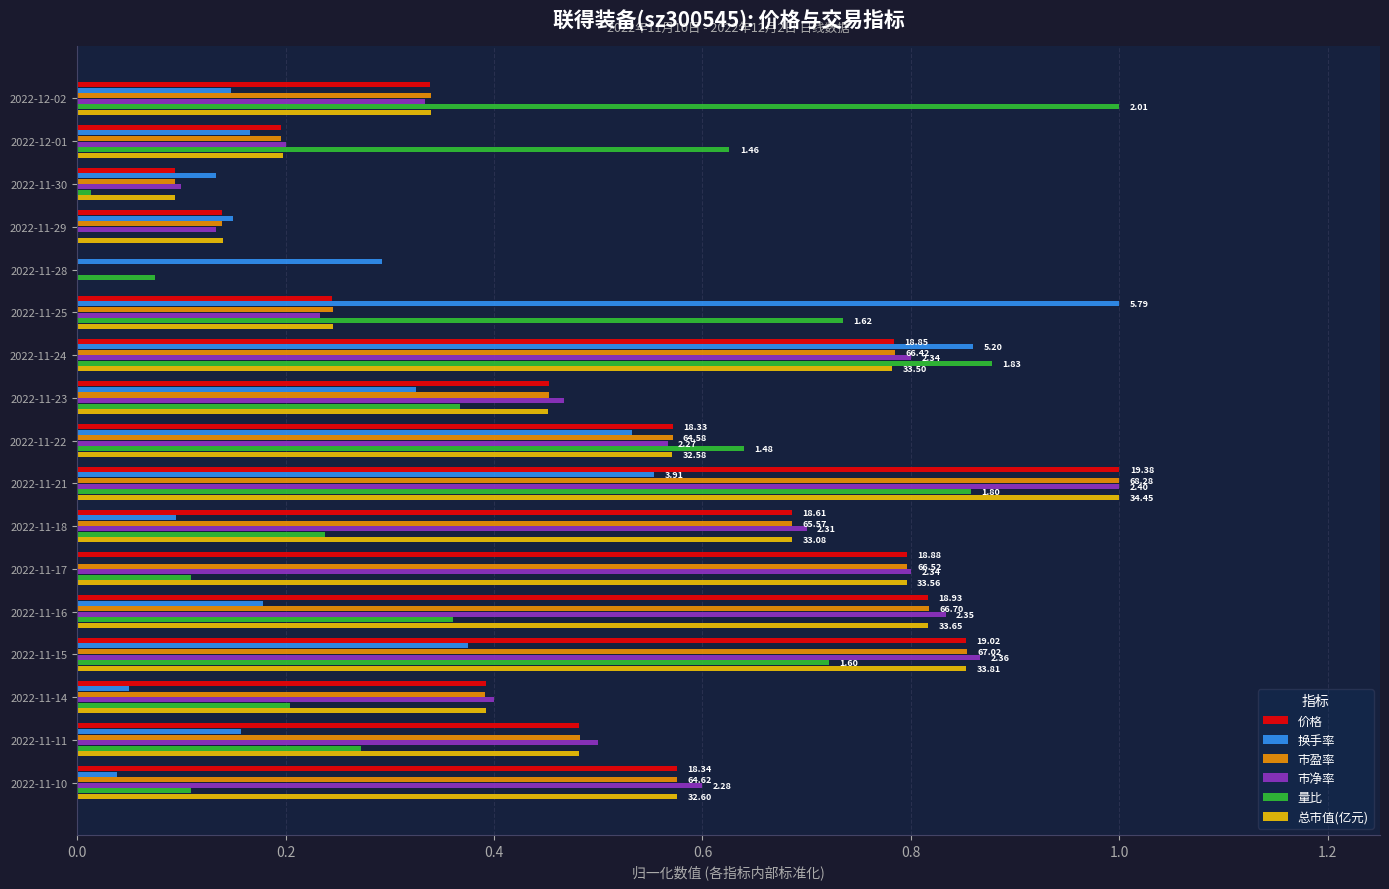

Between 2022-11-25 and 2022-11-14, which series saw the biggest shift?

换手率